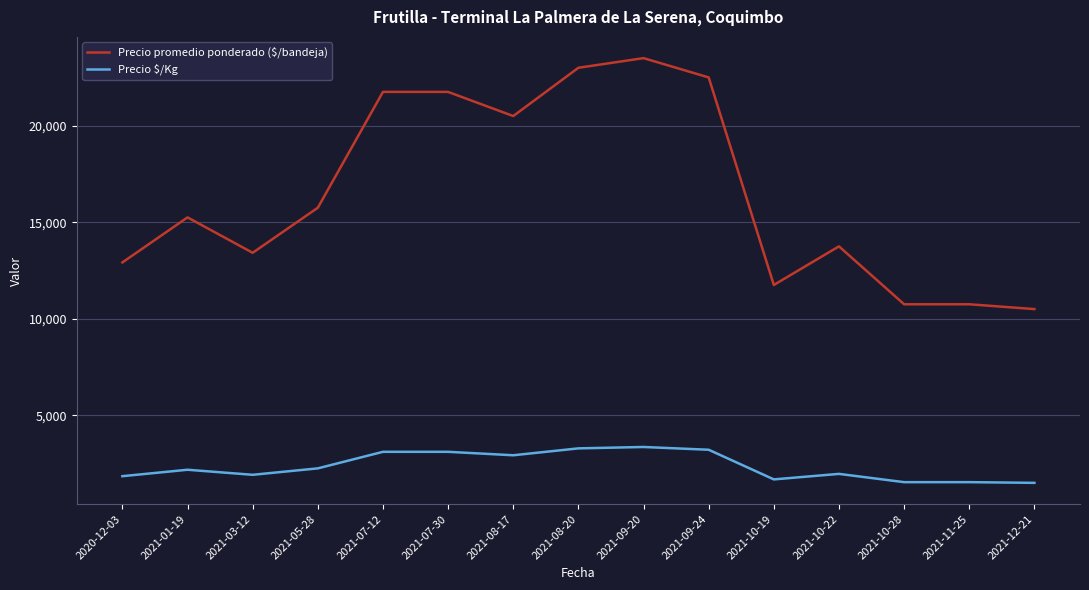

List the series in order of their overall mean, lowest first.

Precio $/Kg, Precio promedio ponderado ($/bandeja)